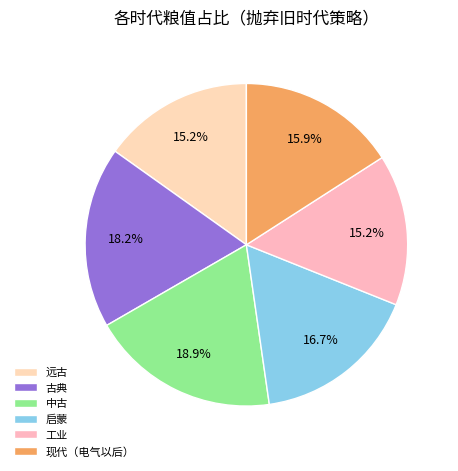

What is the total percentage of 中古 and 现代（电气以后）?

34.8%